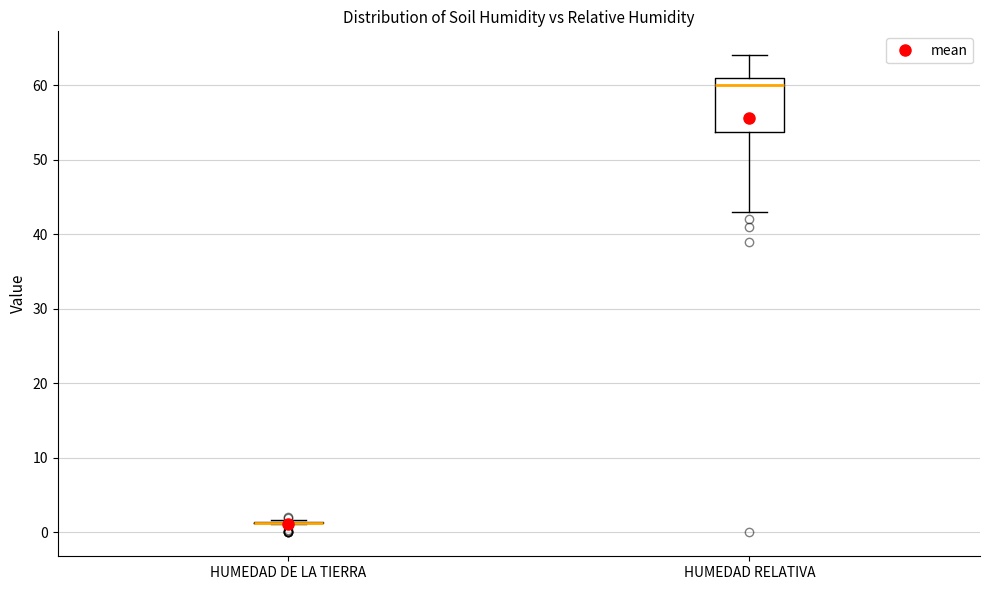

Which box is the tallest, from its lower edge to its upper edge?

HUMEDAD RELATIVA